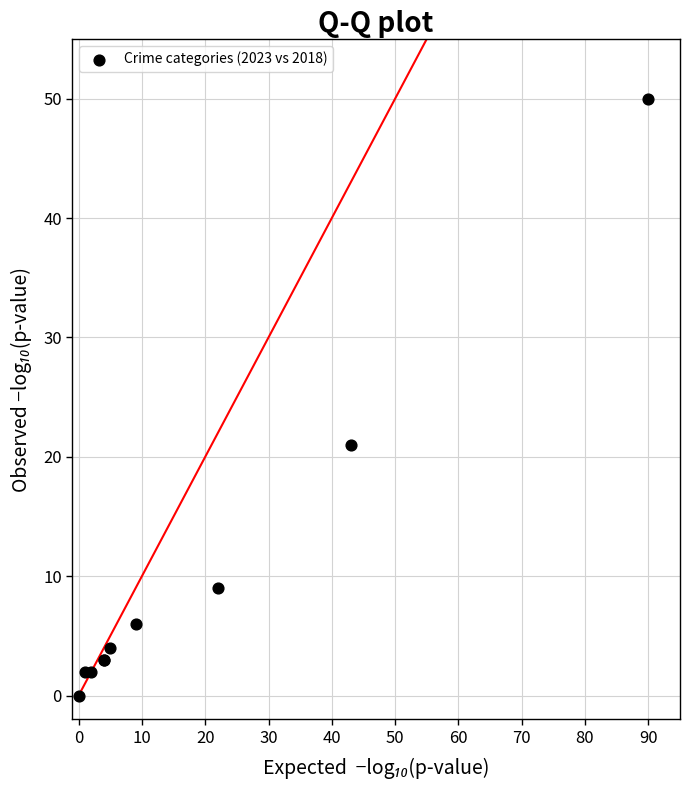

What Y value in the scatter plot is closest to 25?

21